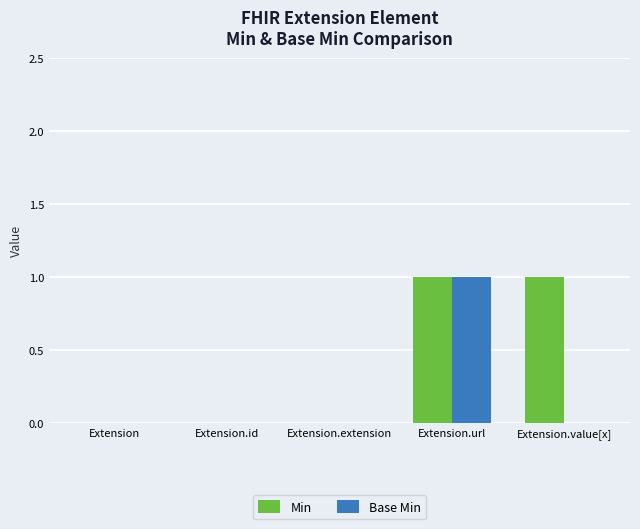

The Base Min series shows 0 at Extension. True or false?

True